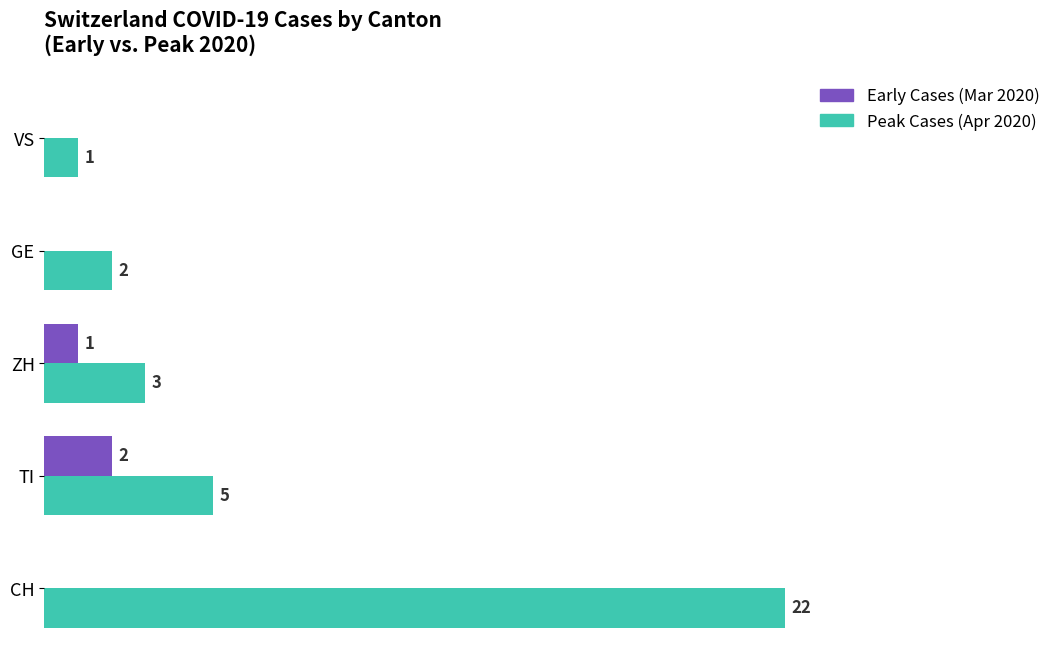

At which label does Peak Cases (Apr 2020) reach its peak?

CH